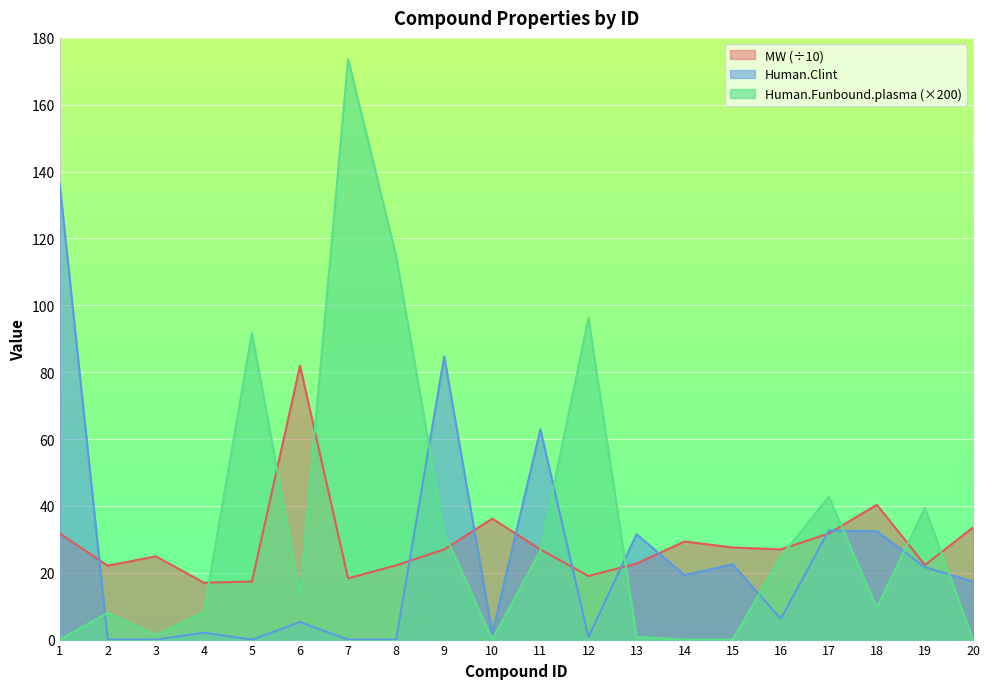

At which category does the chart reach its minimum across all series?

2